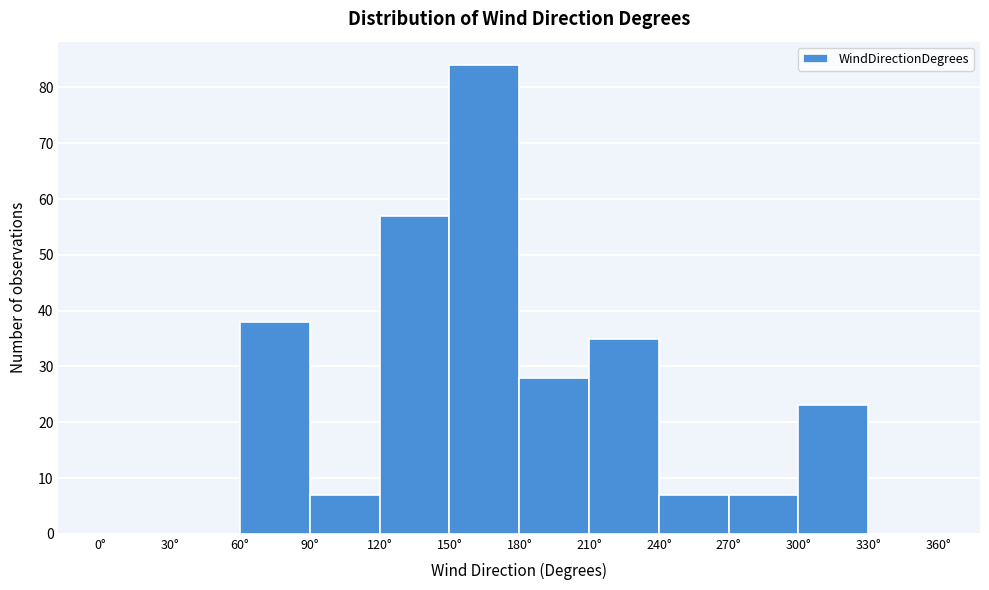

How tall is the bar that spans 150 to 180 on the x-axis? The values are not printed on the chart, so give them approximately, as read against the axis.

84